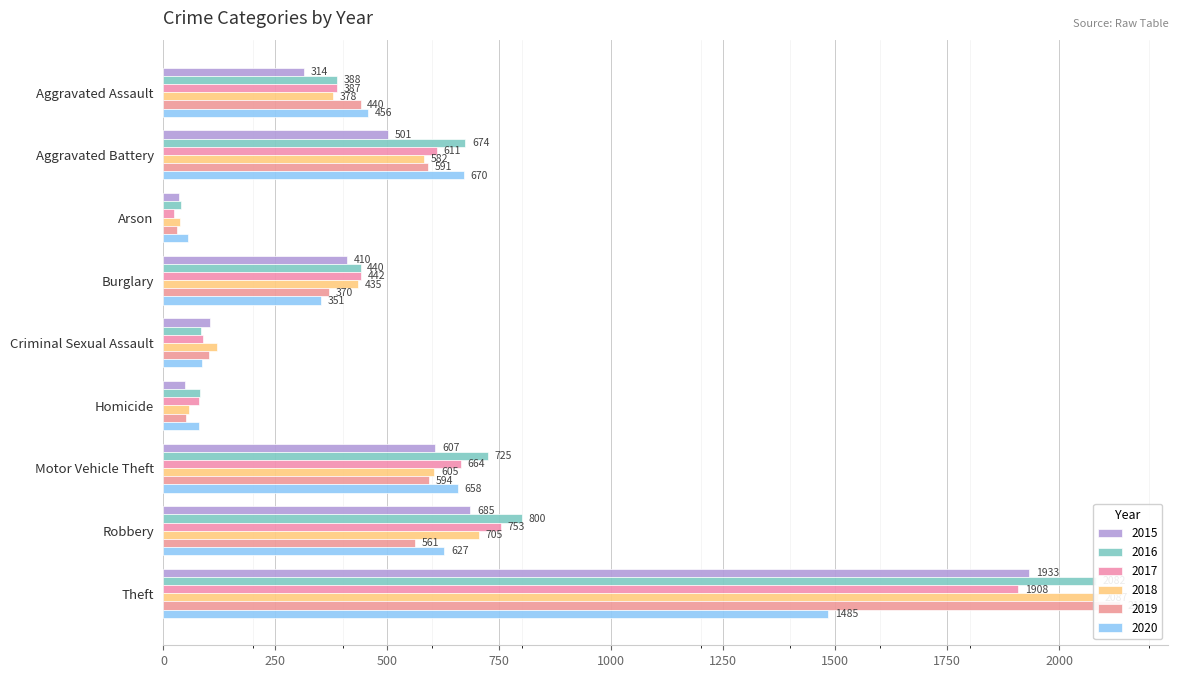

Are the bars horizontal?

Yes